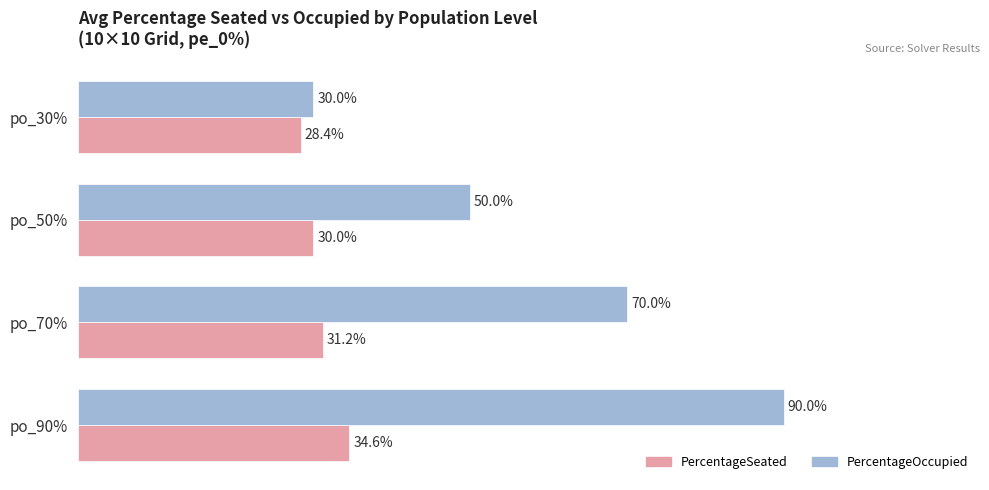

What are all the series names shown in the legend?

PercentageSeated, PercentageOccupied